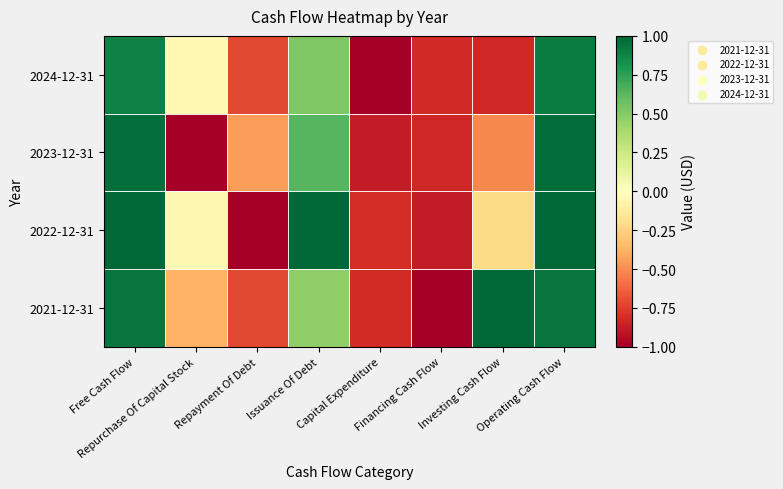

At how many categories does at least one series exceed 0?

4